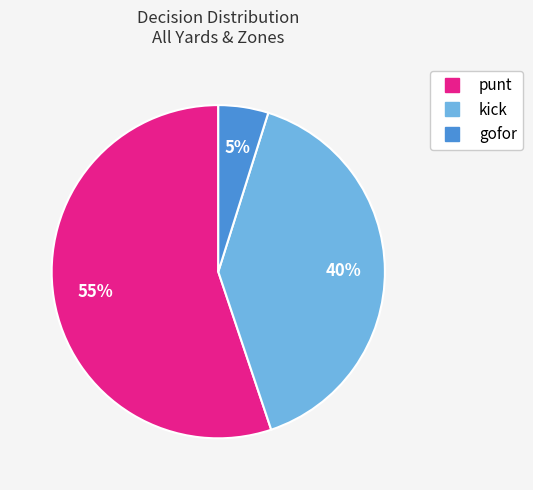

Count the number of slices in the pie.

3